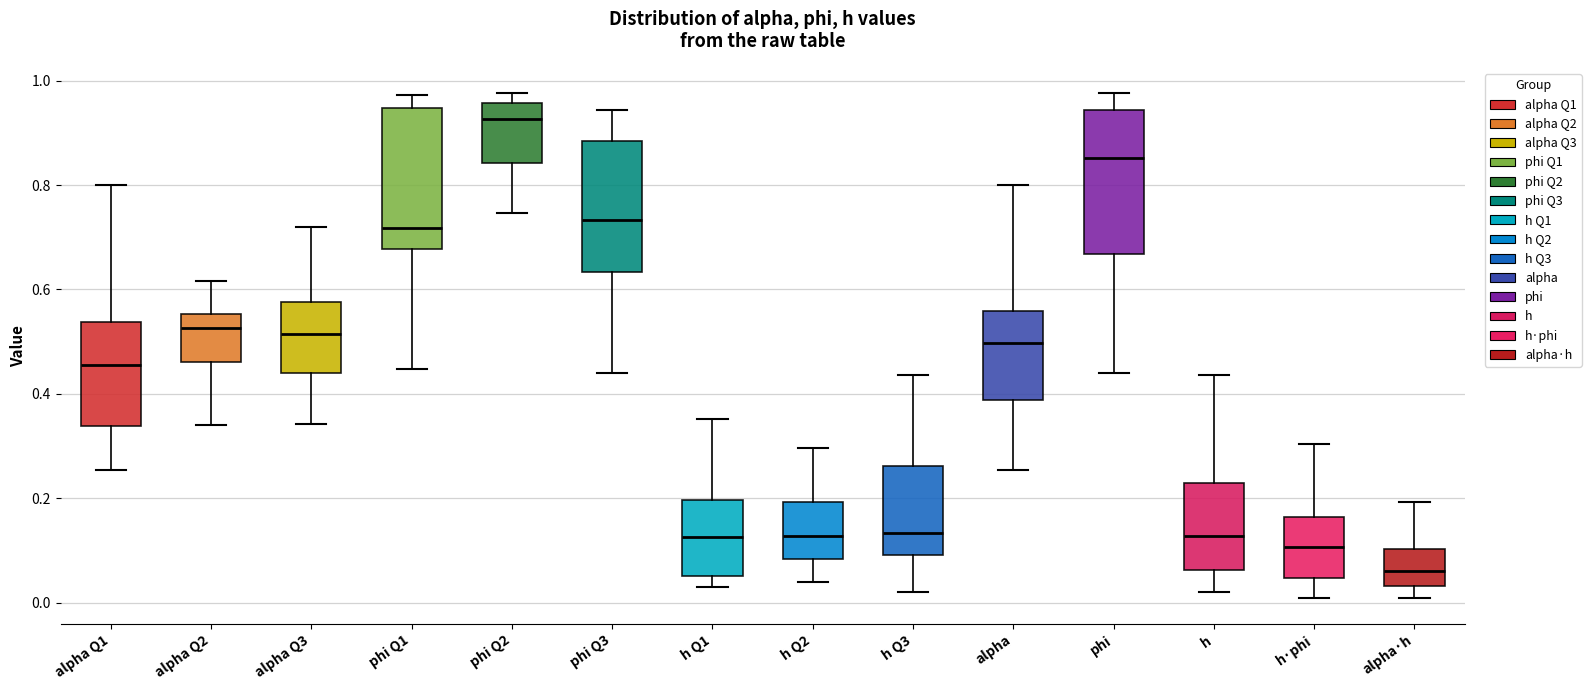

Reading left to right, transcribe this box plot: for each box, give where its median line is, the range the box spans, and where its two whiskers end, as read against the y-axis. The values are not printed on the chart, so give them approximately, as read against the axis.

alpha Q1: median 0.46, box 0.34 to 0.54, whiskers 0.26 to 0.80
alpha Q2: median 0.52, box 0.46 to 0.56, whiskers 0.34 to 0.62
alpha Q3: median 0.52, box 0.44 to 0.58, whiskers 0.34 to 0.72
phi Q1: median 0.72, box 0.68 to 0.94, whiskers 0.44 to 0.98
phi Q2: median 0.92, box 0.84 to 0.96, whiskers 0.74 to 0.98
phi Q3: median 0.74, box 0.64 to 0.88, whiskers 0.44 to 0.94
h Q1: median 0.12, box 0.06 to 0.20, whiskers 0.02 to 0.36
h Q2: median 0.12, box 0.08 to 0.20, whiskers 0.04 to 0.30
h Q3: median 0.14, box 0.10 to 0.26, whiskers 0.02 to 0.44
alpha: median 0.50, box 0.38 to 0.56, whiskers 0.26 to 0.80
phi: median 0.86, box 0.66 to 0.94, whiskers 0.44 to 0.98
h: median 0.12, box 0.06 to 0.22, whiskers 0.02 to 0.44
h·phi: median 0.10, box 0.04 to 0.16, whiskers 0.00 to 0.30
alpha·h: median 0.06, box 0.04 to 0.10, whiskers 0.00 to 0.20